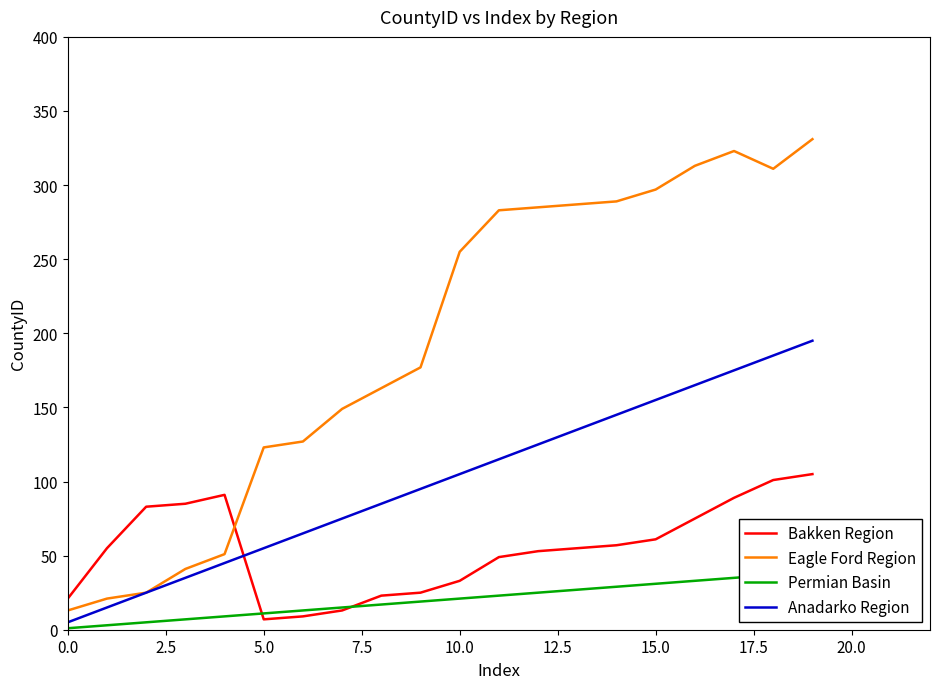

What is the label of the 16th point from the left?

15